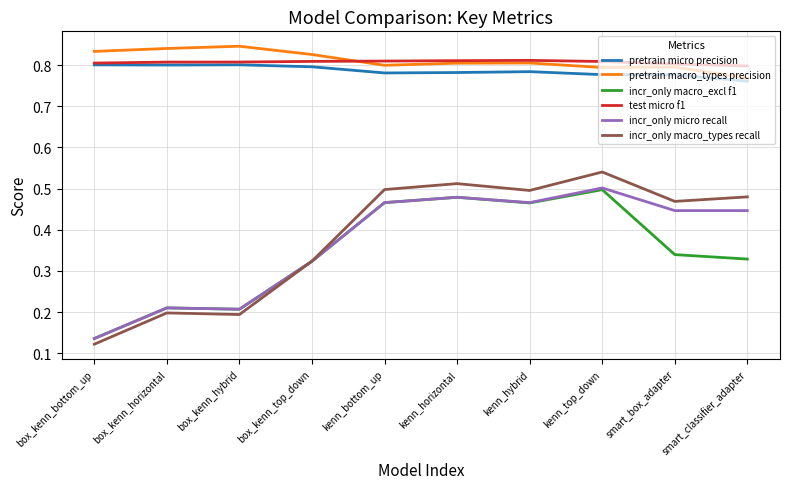

Where is incr_only micro recall nearest to the value 0?

box_kenn_bottom_up